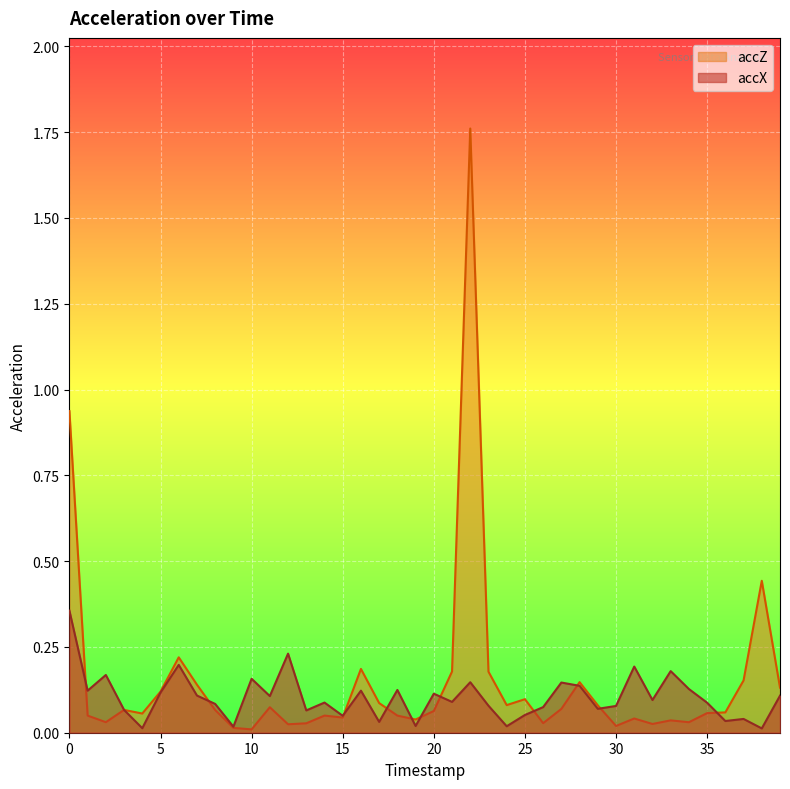

The accX series shows 0.0 at 16. True or false?

False